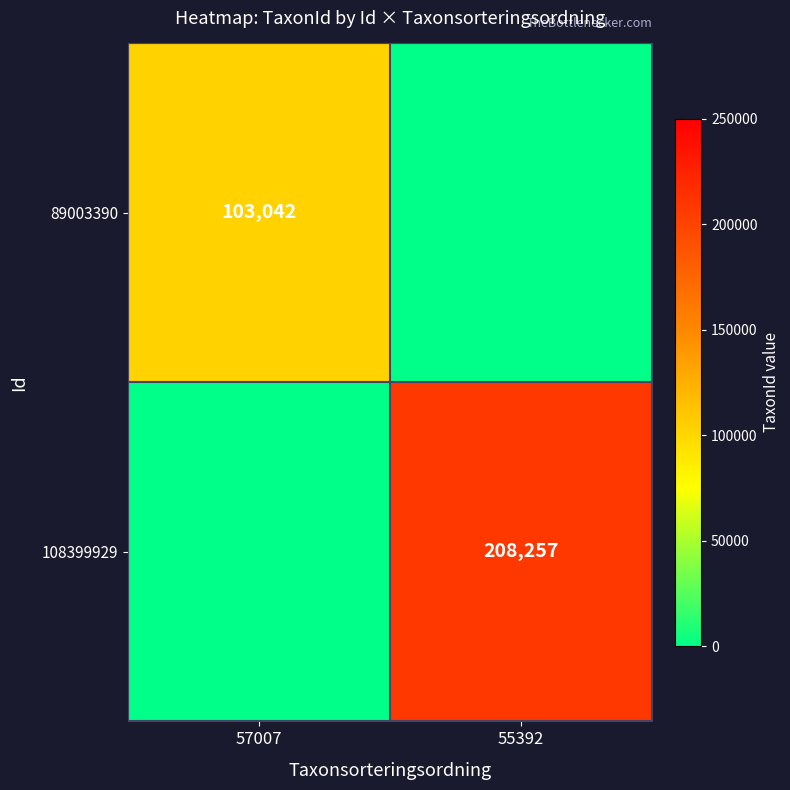

True or false: 89003390 has a value of 103042 at 57007.

True